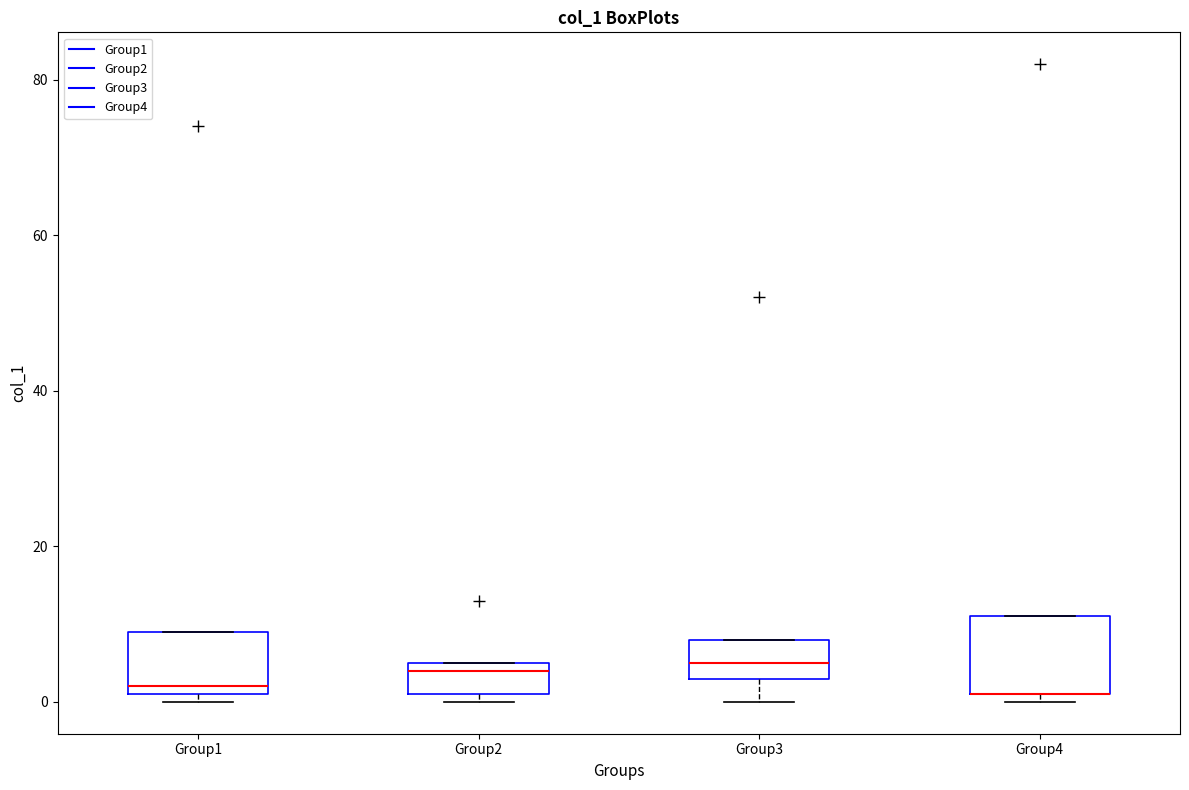

Reading left to right, read every box against the y-axis: the position of its median line, the range the box covers, and the ends of its whiskers. The values are not printed on the chart, so give them approximately, as read against the axis.

Group1: median 2 (just above the box's lower edge), box 2 to 10, whiskers 0 to 10
Group2: median 4, box 2 to 6, whiskers 0 to 6
Group3: median 6, box 4 to 8, whiskers 0 to 8
Group4: median 2 (drawn on the box's lower edge), box 2 to 12, whiskers 0 to 12